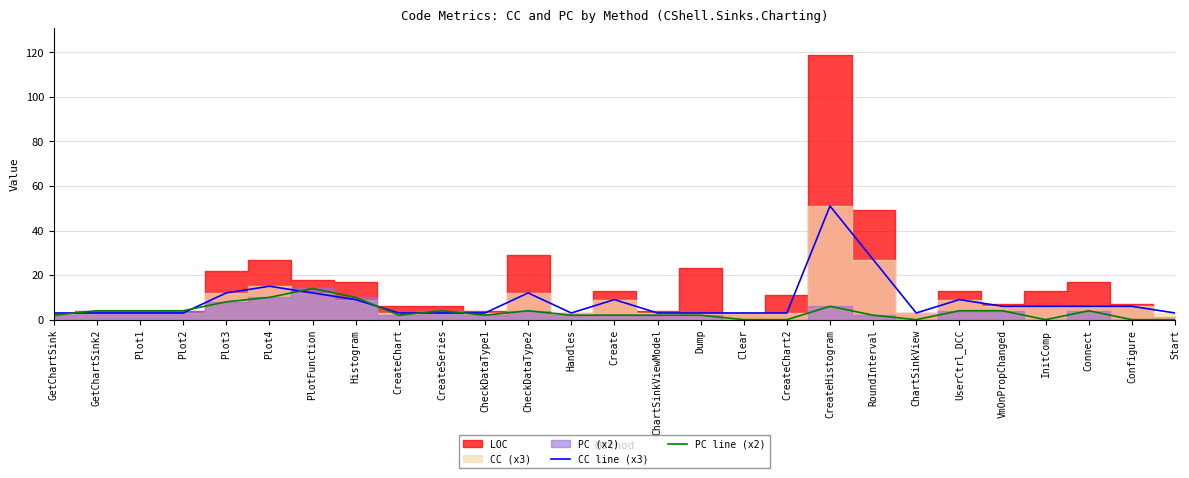

Is this an area chart (filled region under the line)?

No